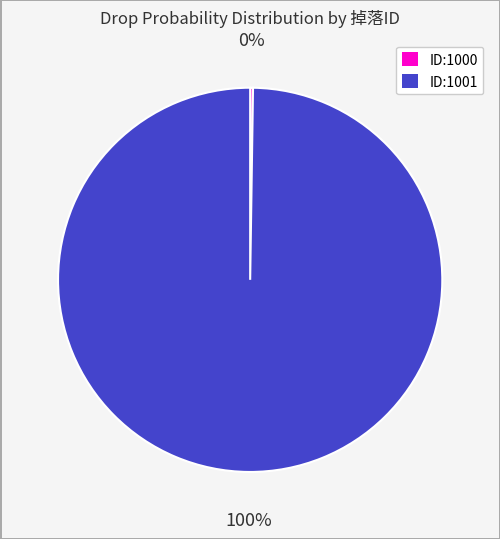

To the nearest percent, what is the average slice percentage?

50%